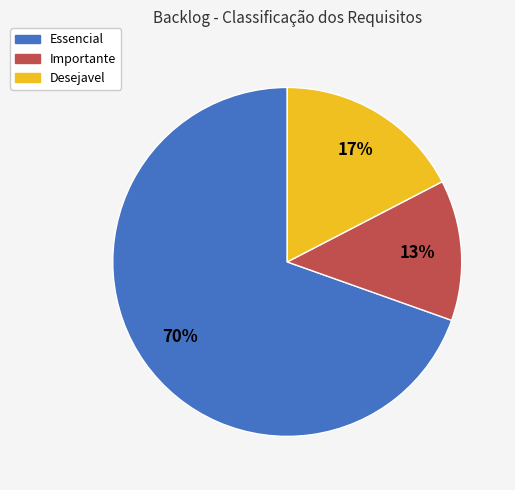

To the nearest percent, what is the average slice percentage?

33%